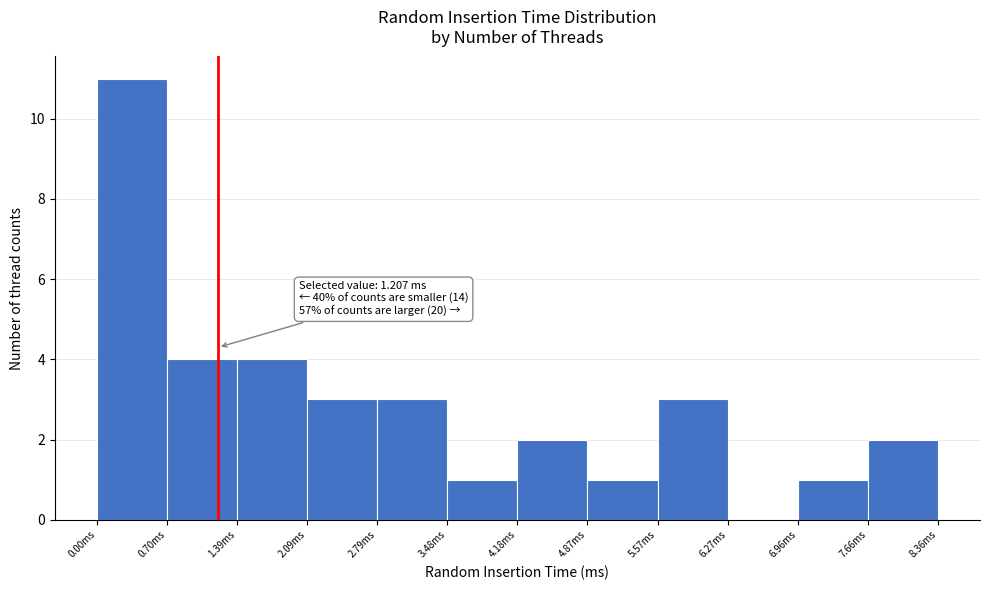

Which range on the x-axis has the tallest bar?

0.0 to 0.7